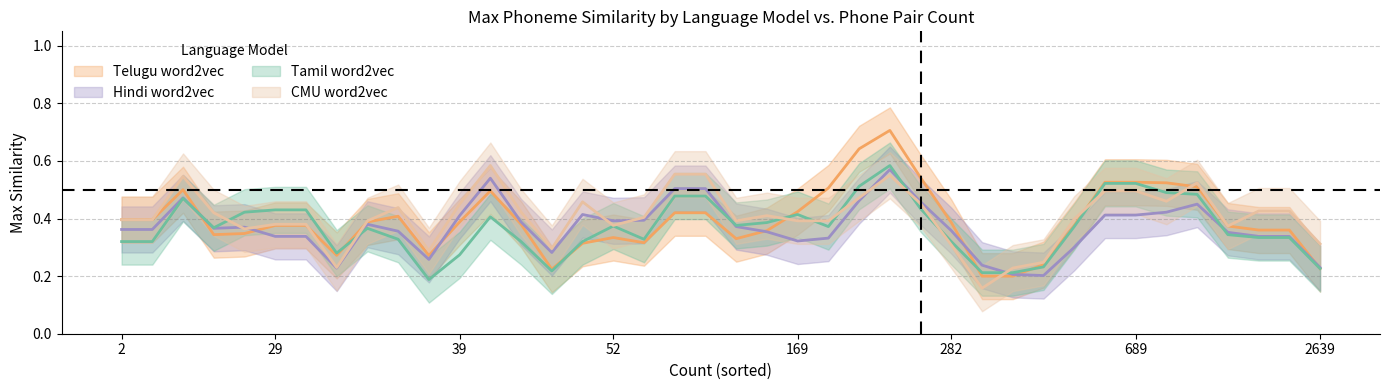

What are all the series names shown in the legend?

MaxSimilarity_telugu_word2vec_, MaxSimilarity_hindi_word2vec_, MaxSimilarity_tamil_word2vec_, MaxSimilarity_cmu_word2vec_